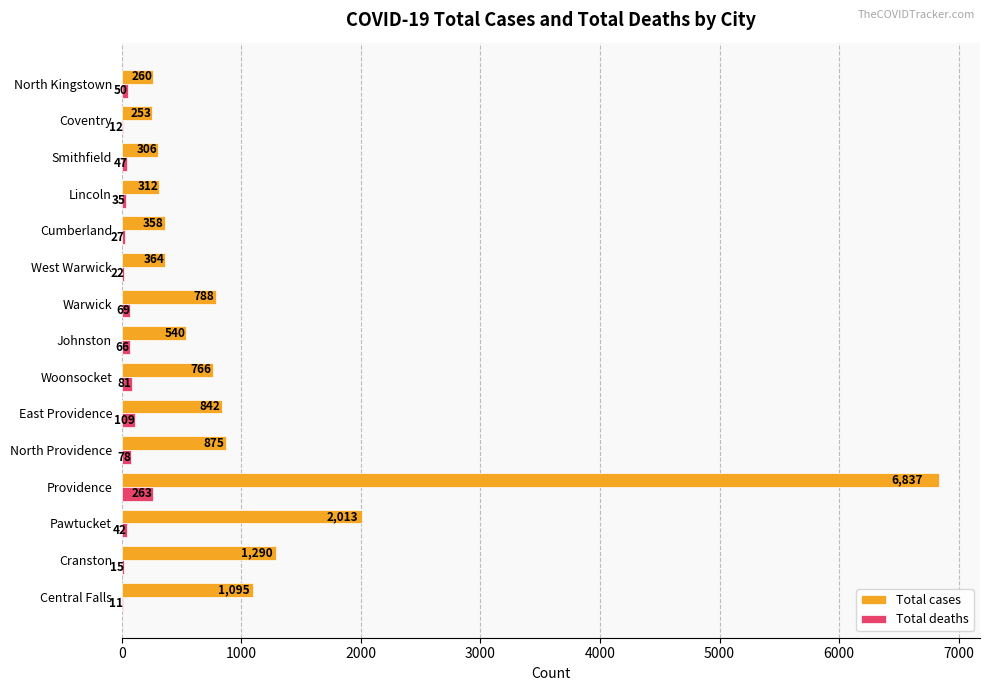

What is the sum of the Total cases values at Smithfield and Woonsocket?

1072